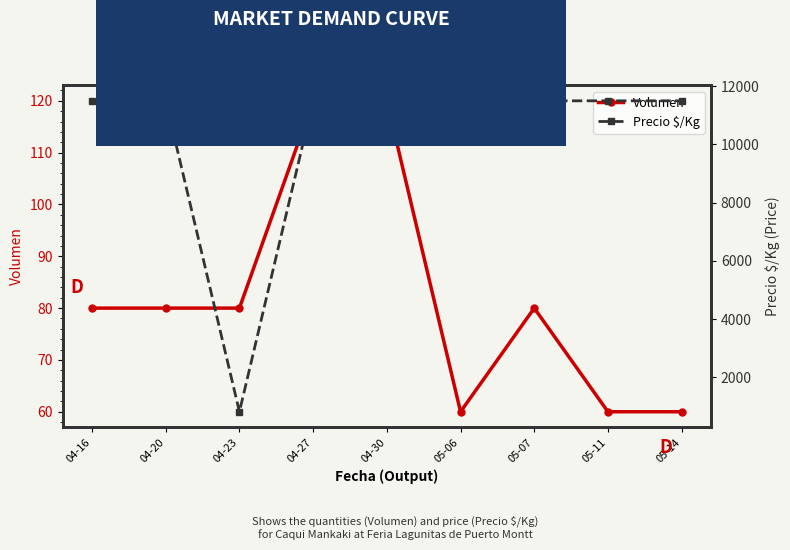

Read the Volumen value at 05-14.

60